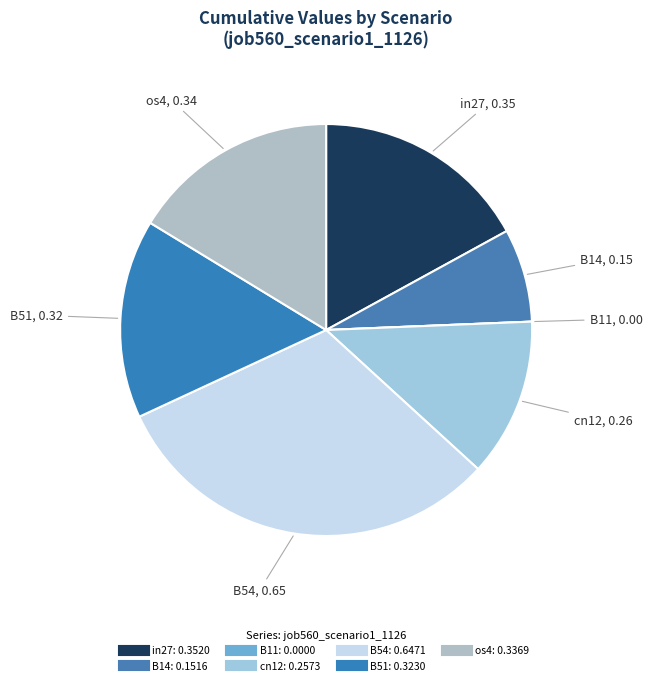

Which category has the smallest portion of the pie?

B11